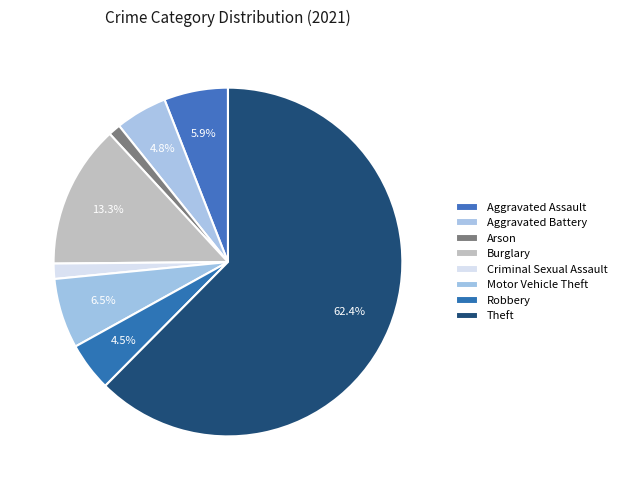

Is the sum of Criminal Sexual Assault and Robbery greater than half?

No